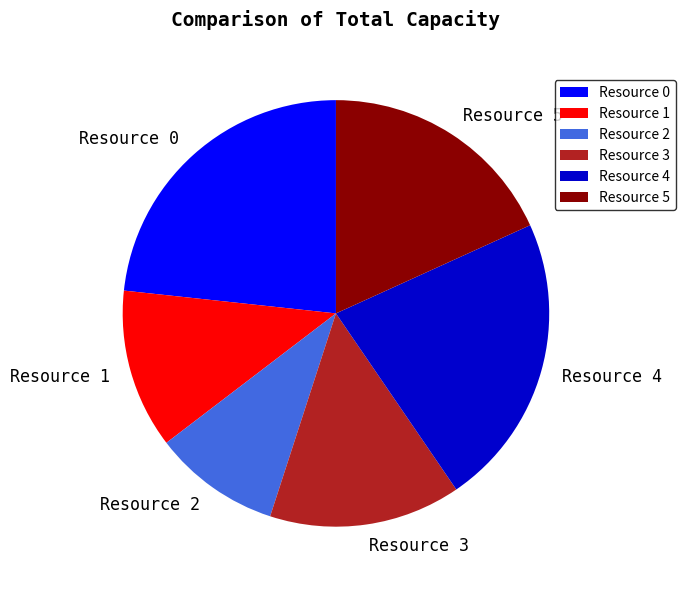

Which has a higher value, Resource 5 or Resource 1?

Resource 5